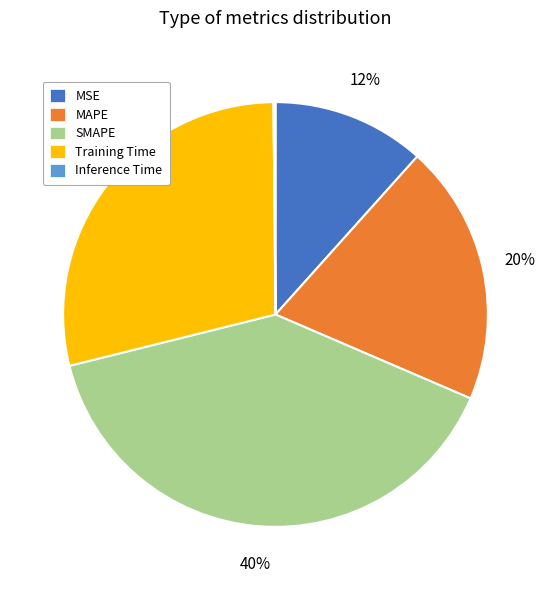

Is the sum of SMAPE and MAPE greater than half?

Yes